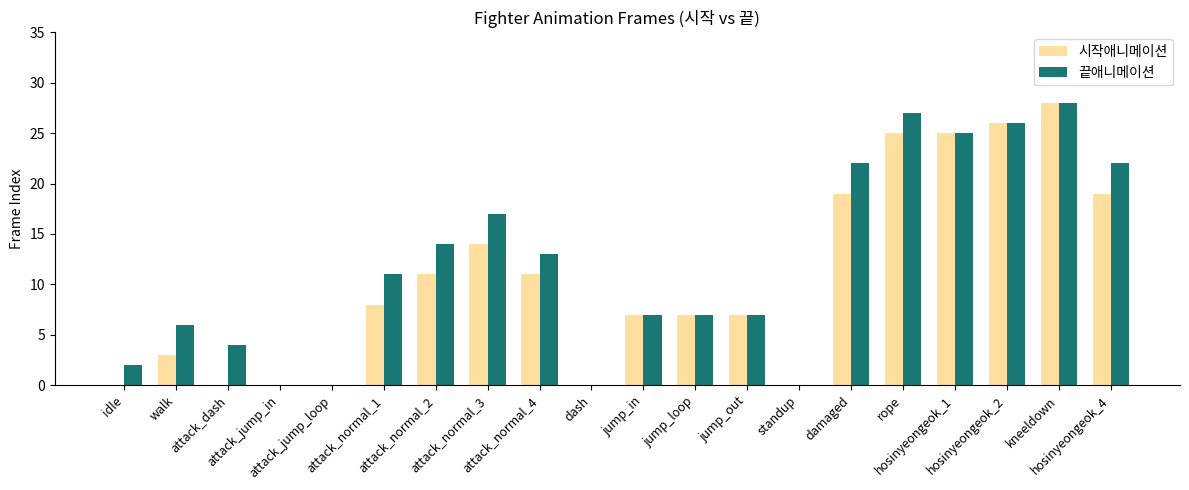

What is the sum of all 시작애니메이션 values?

210